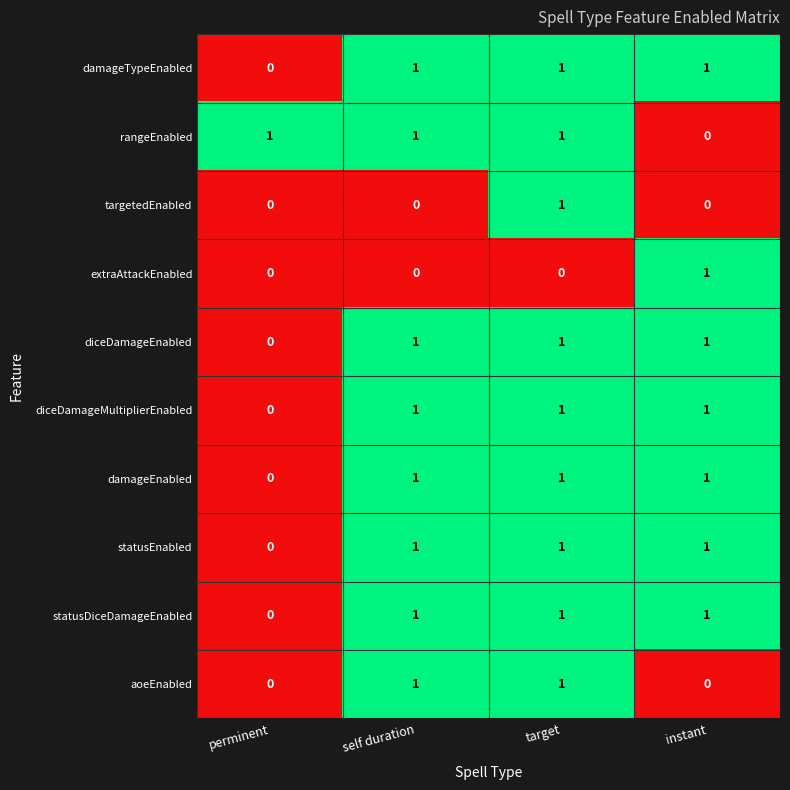

The aoeEnabled series shows 1 at self duration. True or false?

True